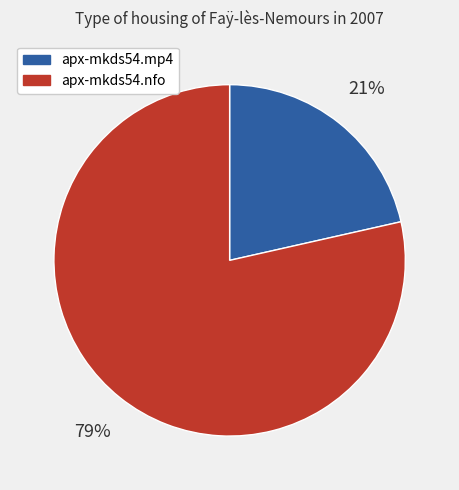

To the nearest percent, what is the combined percentage of apx-mkds54.mp4 and apx-mkds54.nfo?

100%